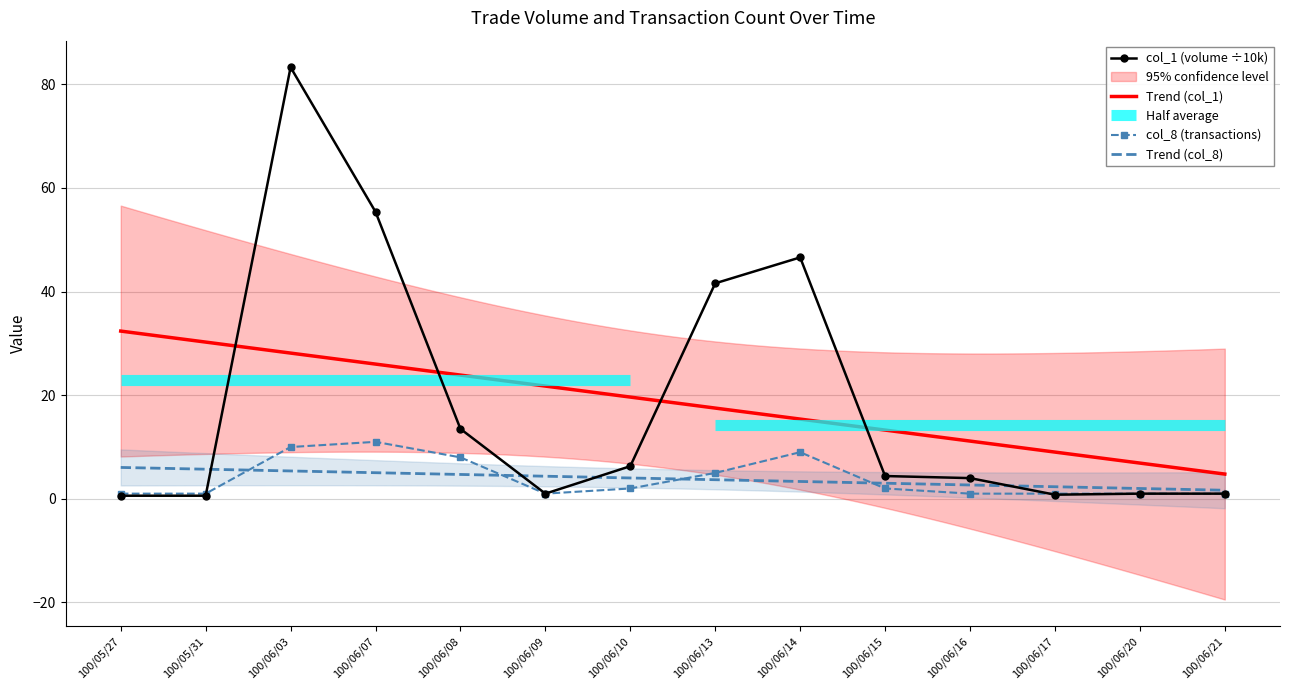

At which label does col_1 reach its peak?

100/06/03